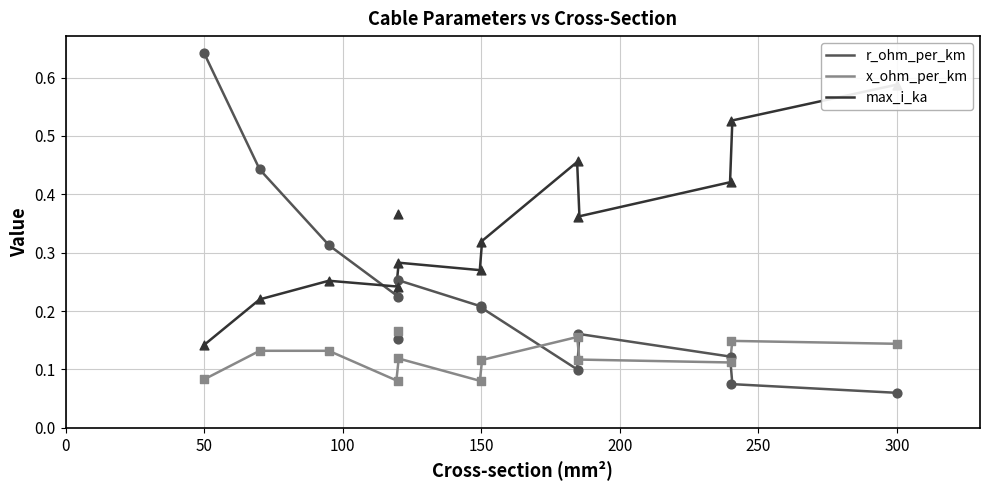

What are all the series names shown in the legend?

r_ohm_per_km, x_ohm_per_km, max_i_ka